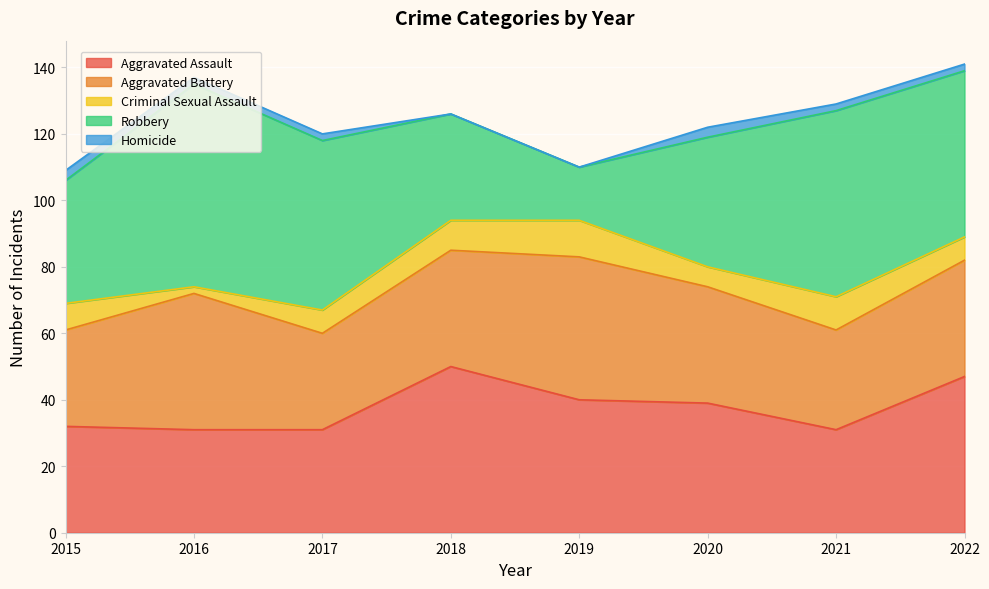

List the series in order of their peak value, lowest first.

Homicide, Criminal Sexual Assault, Aggravated Battery, Aggravated Assault, Robbery